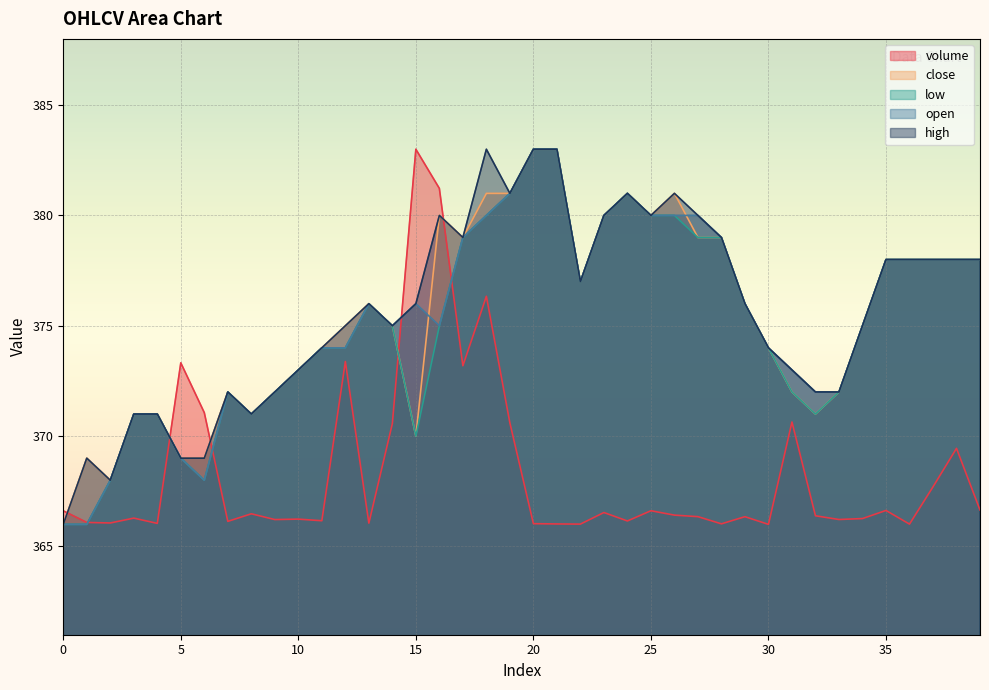

Reading left to right, transcribe all the data shown in this chart.

volume: 0=366.6	1=366.1	2=366.1	3=366.3	4=366.0	5=373.3	6=371.1	7=366.1	8=366.5	9=366.2	10=366.2	11=366.2	12=373.4	13=366.1	14=370.6	15=383.0	16=381.2	17=373.2	18=376.3	19=370.6	20=366.0	21=366.0	22=366.0	23=366.5	24=366.2	25=366.6	26=366.4	27=366.4	28=366.0	29=366.3	30=366.0	31=370.6	32=366.4	33=366.2	34=366.3	35=366.6	36=366.0	37=367.7	38=369.4	39=366.7
close: 0=366.0	1=369.0	2=368.0	3=371.0	4=371.0	5=369.0	6=369.0	7=372.0	8=371.0	9=372.0	10=373.0	11=374.0	12=375.0	13=376.0	14=375.0	15=370.0	16=380.0	17=379.0	18=381.0	19=381.0	20=383.0	21=383.0	22=377.0	23=380.0	24=381.0	25=380.0	26=381.0	27=379.0	28=379.0	29=376.0	30=374.0	31=372.0	32=371.0	33=372.0	34=375.0	35=378.0	36=378.0	37=378.0	38=378.0	39=378.0
low: 0=366.0	1=366.0	2=368.0	3=371.0	4=371.0	5=369.0	6=368.0	7=372.0	8=371.0	9=372.0	10=373.0	11=374.0	12=374.0	13=376.0	14=375.0	15=370.0	16=375.0	17=379.0	18=380.0	19=381.0	20=383.0	21=383.0	22=377.0	23=380.0	24=381.0	25=380.0	26=380.0	27=379.0	28=379.0	29=376.0	30=374.0	31=372.0	32=371.0	33=372.0	34=375.0	35=378.0	36=378.0	37=378.0	38=378.0	39=378.0
open: 0=366.0	1=366.0	2=368.0	3=371.0	4=371.0	5=369.0	6=368.0	7=372.0	8=371.0	9=372.0	10=373.0	11=374.0	12=374.0	13=376.0	14=375.0	15=376.0	16=375.0	17=379.0	18=380.0	19=381.0	20=383.0	21=383.0	22=377.0	23=380.0	24=381.0	25=380.0	26=380.0	27=380.0	28=379.0	29=376.0	30=374.0	31=373.0	32=372.0	33=372.0	34=375.0	35=378.0	36=378.0	37=378.0	38=378.0	39=378.0
high: 0=366.0	1=369.0	2=368.0	3=371.0	4=371.0	5=369.0	6=369.0	7=372.0	8=371.0	9=372.0	10=373.0	11=374.0	12=375.0	13=376.0	14=375.0	15=376.0	16=380.0	17=379.0	18=383.0	19=381.0	20=383.0	21=383.0	22=377.0	23=380.0	24=381.0	25=380.0	26=381.0	27=380.0	28=379.0	29=376.0	30=374.0	31=373.0	32=372.0	33=372.0	34=375.0	35=378.0	36=378.0	37=378.0	38=378.0	39=378.0